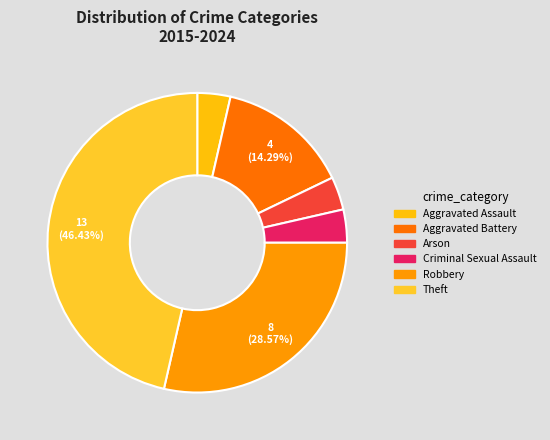

Combined, do Robbery and Arson account for over 50%?

No